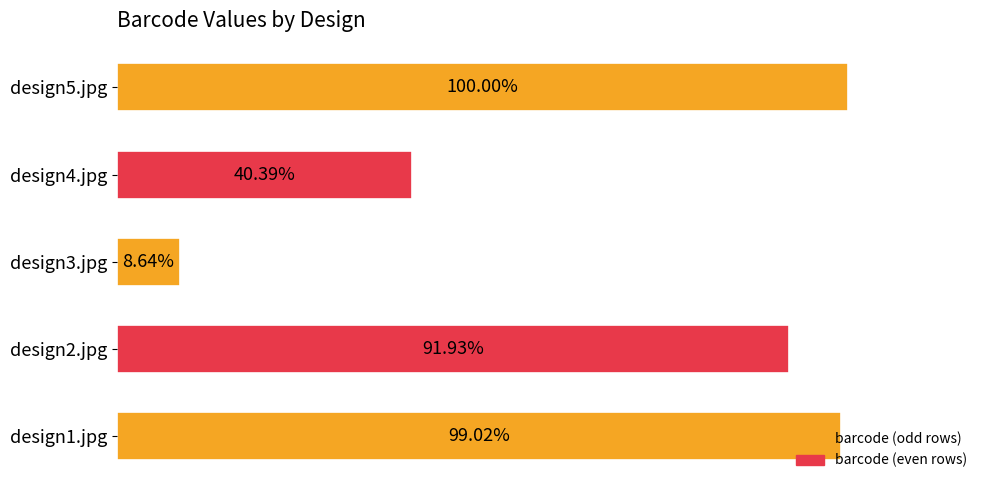

Does the chart contain any negative values?

No